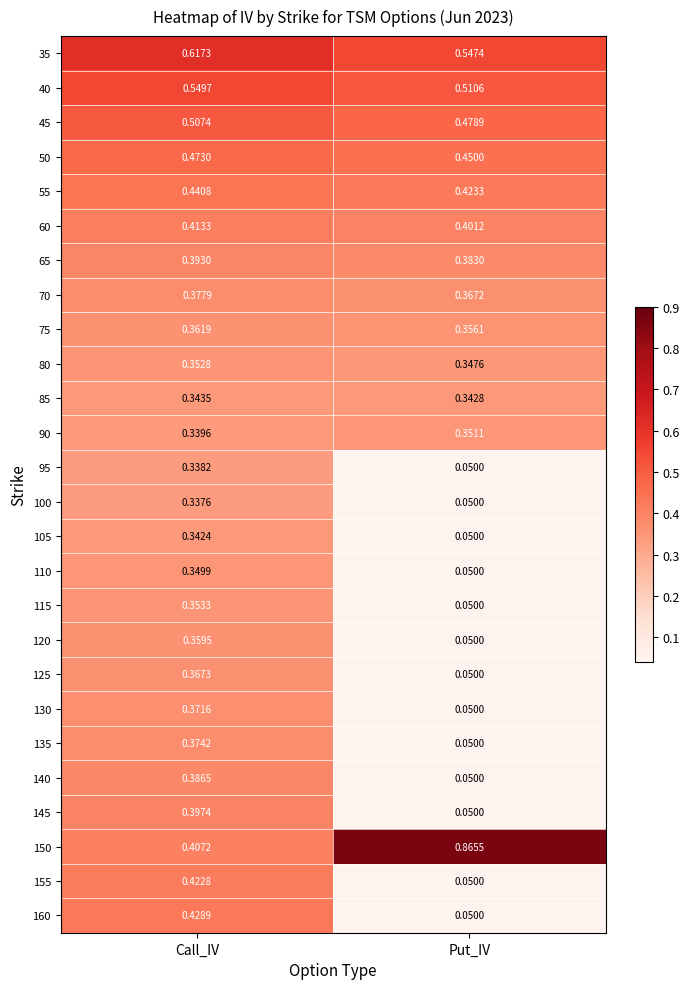

Which label corresponds to the smallest value in the chart?

Put_IV